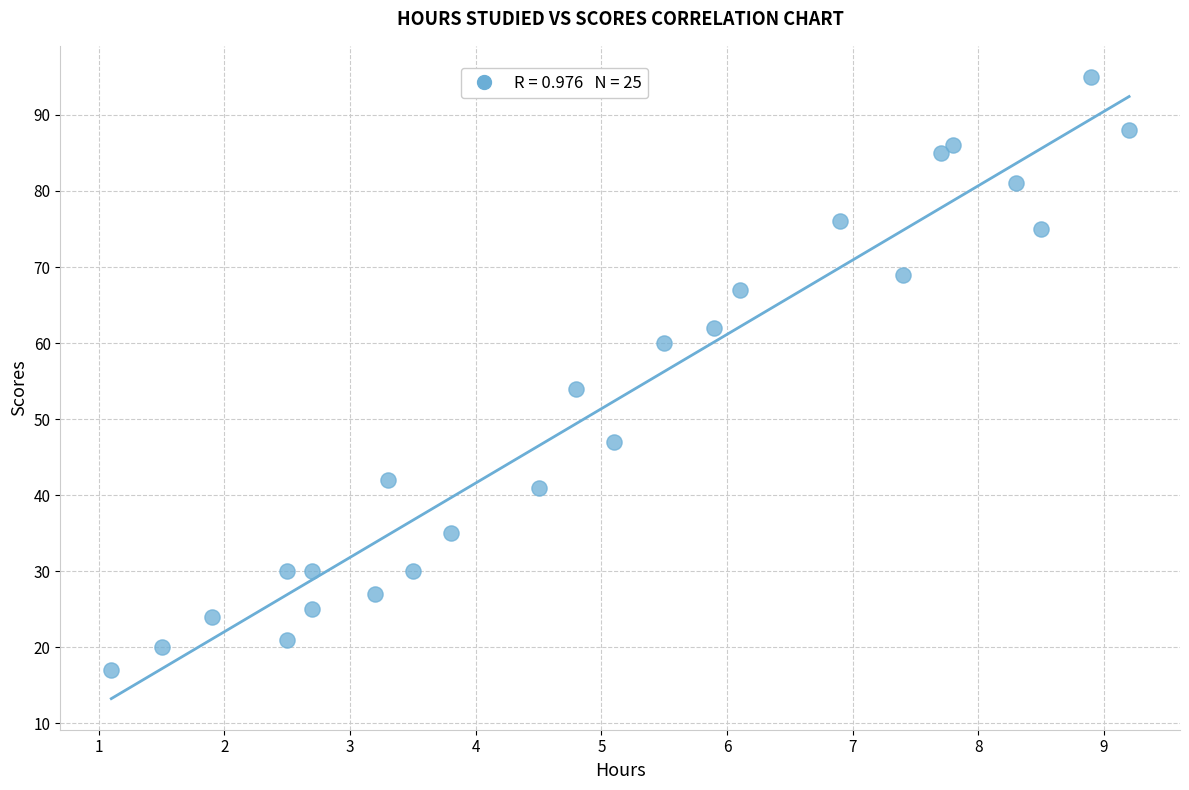

What Y value in the scatter plot is closest to 56?

54